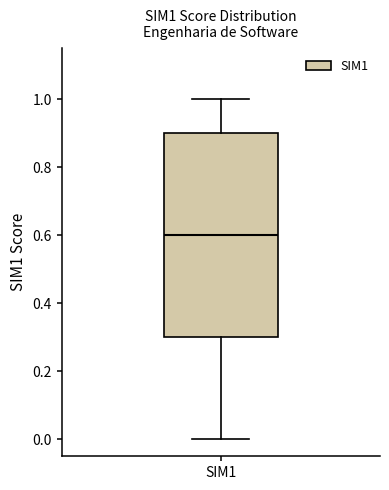

Transcribe this box plot: give where the median line is, the range the box spans, and where the two whiskers end, as read against the y-axis. The values are not printed on the chart, so give them approximately, as read against the axis.

median 0.6, box 0.3 to 0.9, whiskers 0.0 to 1.0